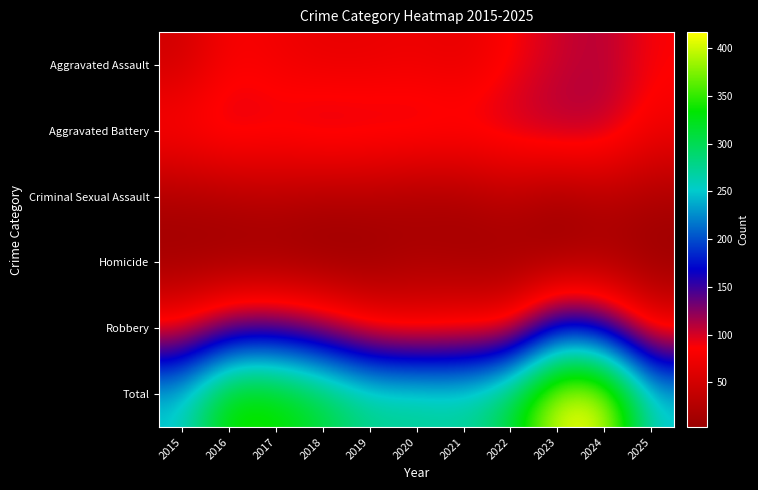

Reading right to left, transcribe all the data shown in this chart.

Aggravated Assault: 2025=87	2024=111	2023=102	2022=86	2021=66	2020=73	2019=69	2018=68	2017=76	2016=83	2015=48
Aggravated Battery: 2025=77	2024=111	2023=116	2022=106	2021=100	2020=104	2019=105	2018=109	2017=98	2016=105	2015=93
Criminal Sexual Assault: 2025=18	2024=26	2023=12	2022=29	2021=17	2020=15	2019=22	2018=20	2017=28	2016=23	2015=19
Homicide: 2025=4	2024=15	2023=9	2022=11	2021=12	2020=19	2019=5	2018=3	2017=5	2016=6	2015=8
Robbery: 2025=67	2024=153	2023=178	2022=76	2021=77	2020=68	2019=78	2018=114	2017=137	2016=132	2015=84
Total: 2025=253	2024=416	2023=417	2022=308	2021=272	2020=279	2019=279	2018=314	2017=344	2016=349	2015=252